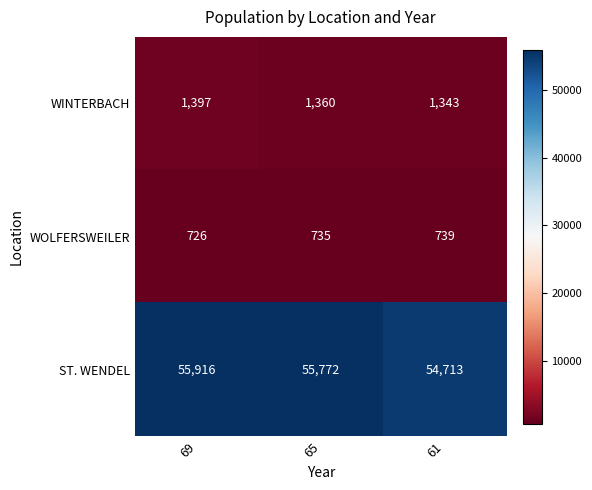

What is the greatest value displayed?

55916